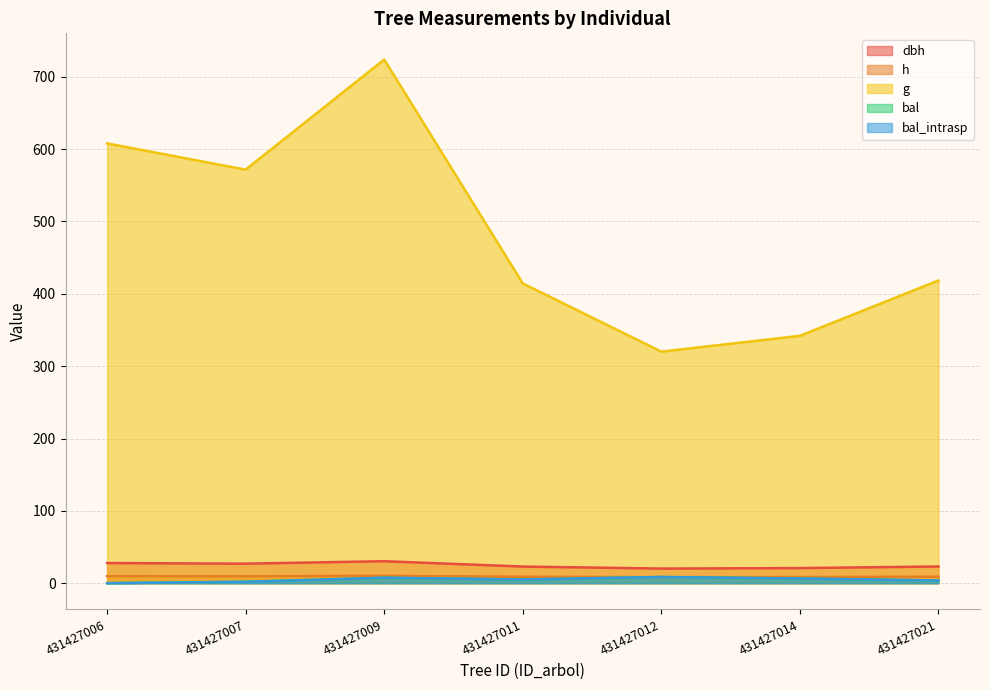

Between 431427011 and 431427006, which is larger?

431427006